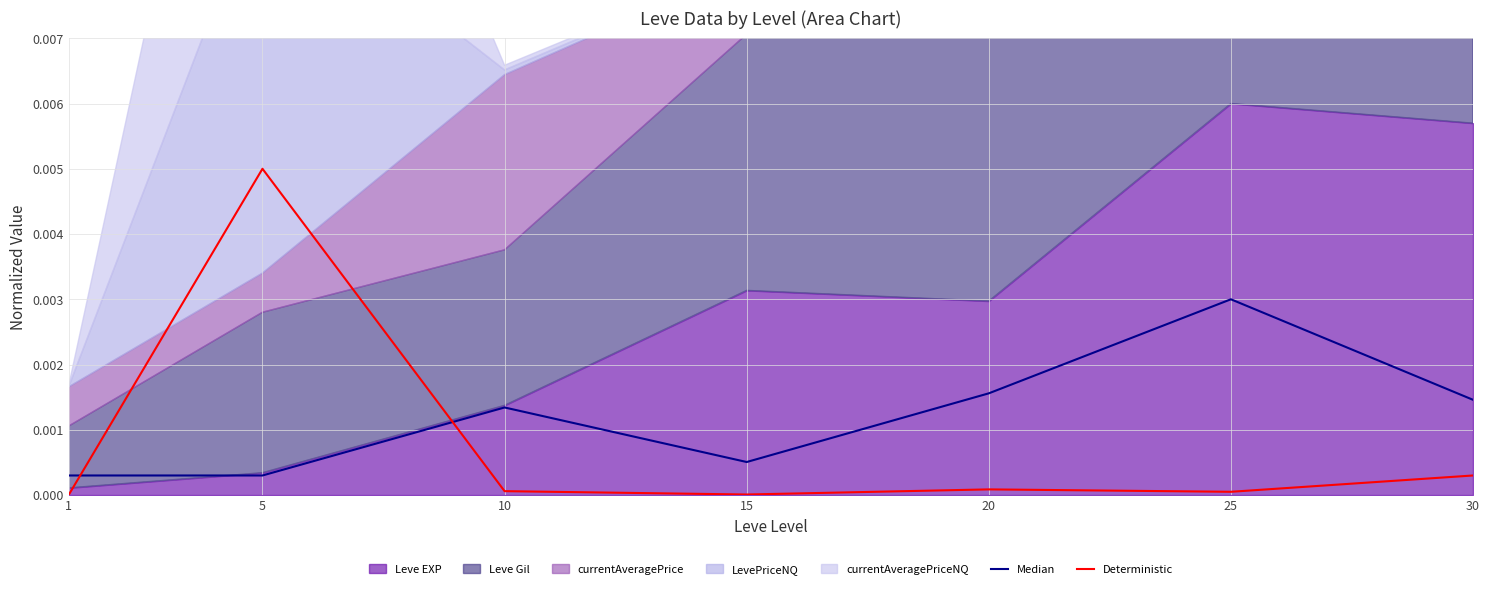

Does the chart have visible grid lines?

Yes